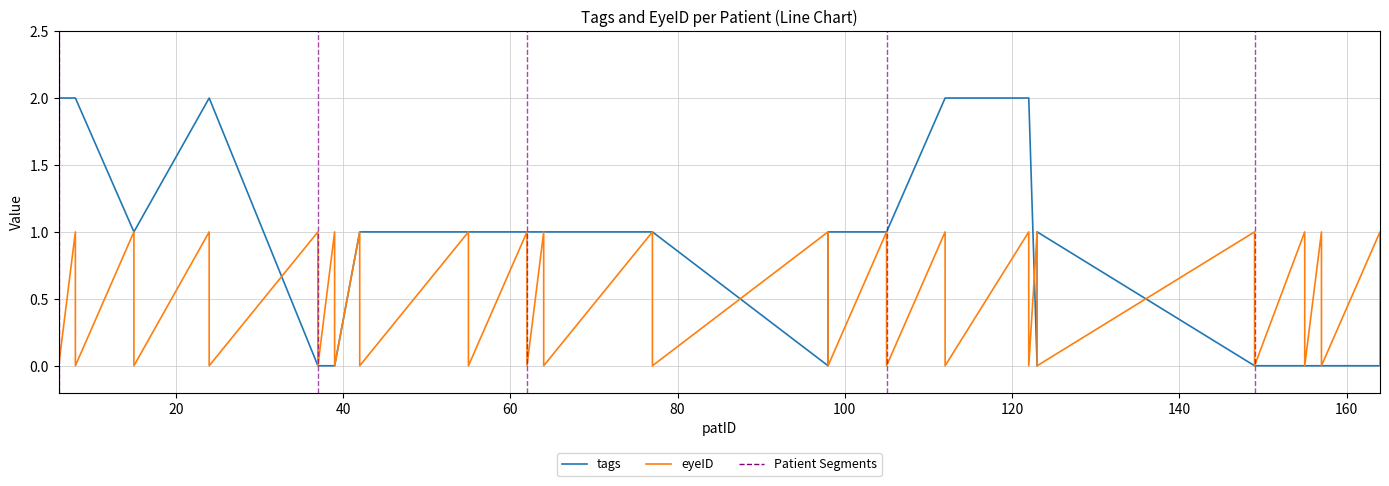

True or false: eyeID and tags intersect in this chart.

True